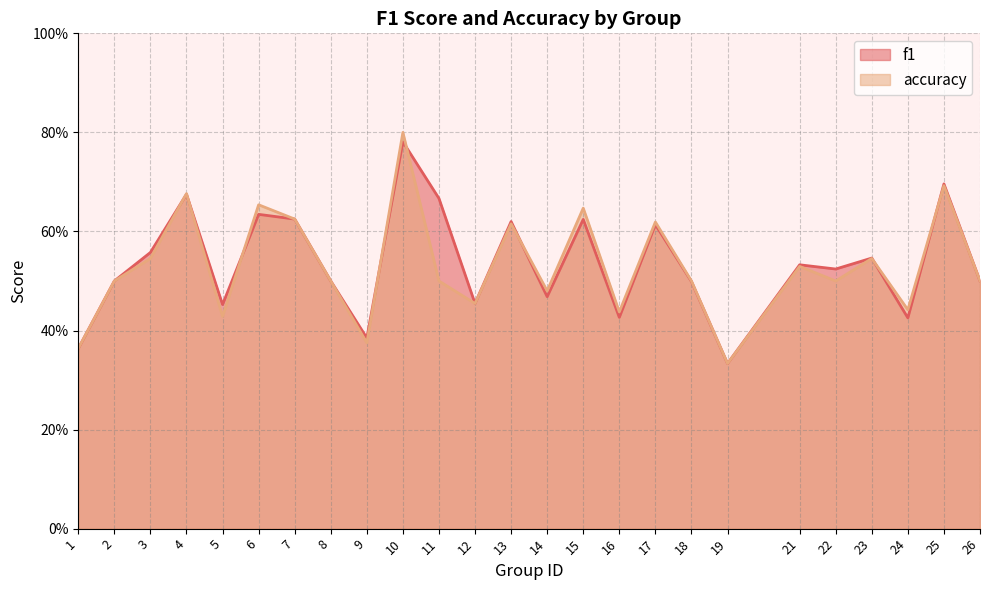

True or false: f1 has a value of 0.4 at 16.

True